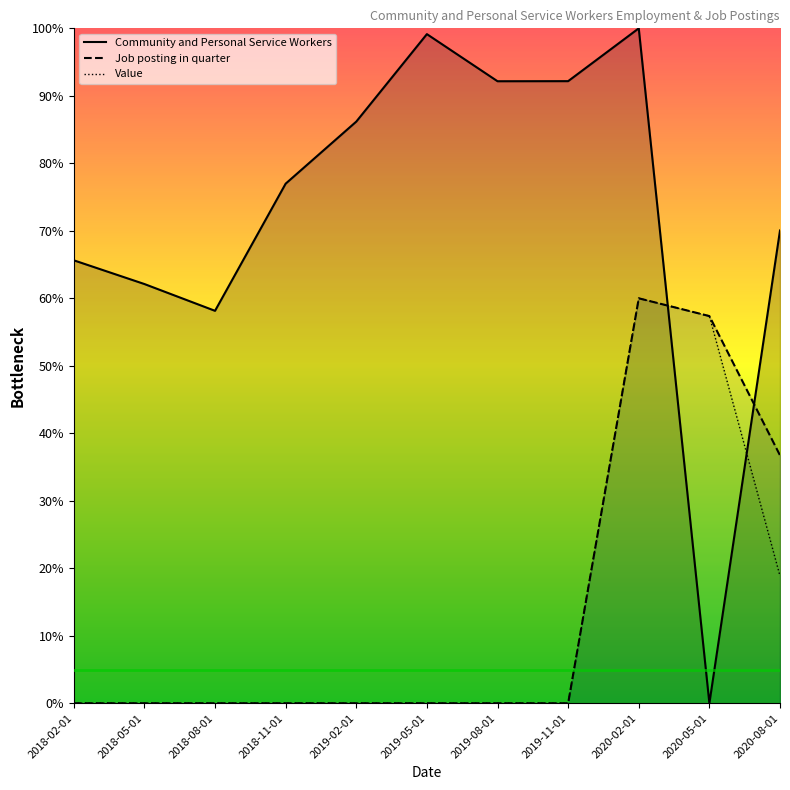

What is the sum of all Value values?

136.2